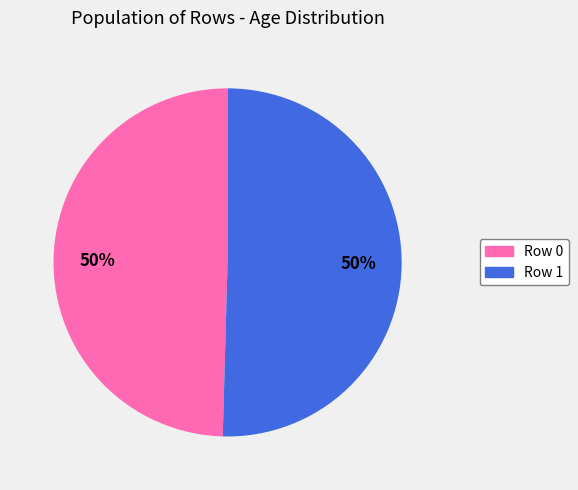

Is the sum of Row 0 and Row 1 greater than half?

Yes